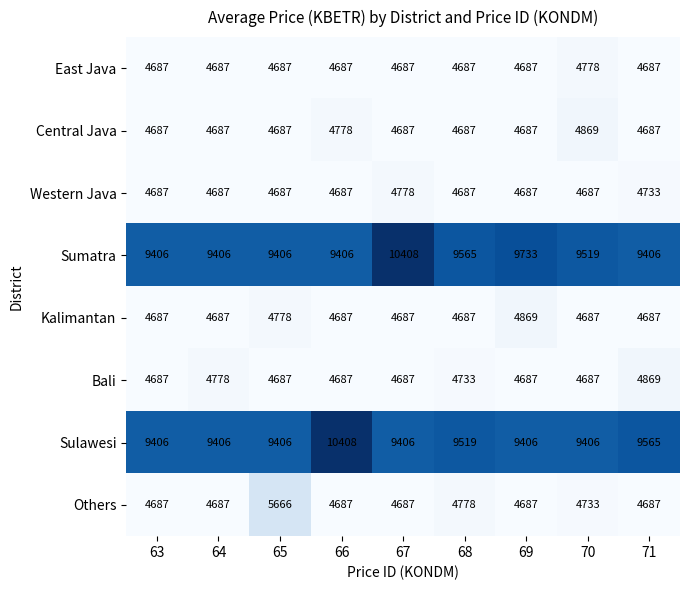

Count the Bali values in the range 4687 to 4733.

7